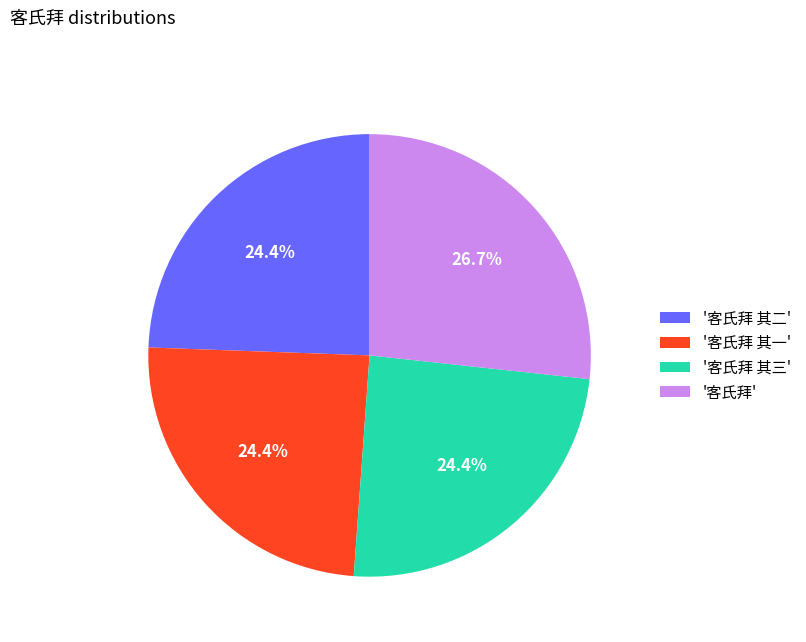

Does '客氏拜 其二' account for over 50% of the chart?

No